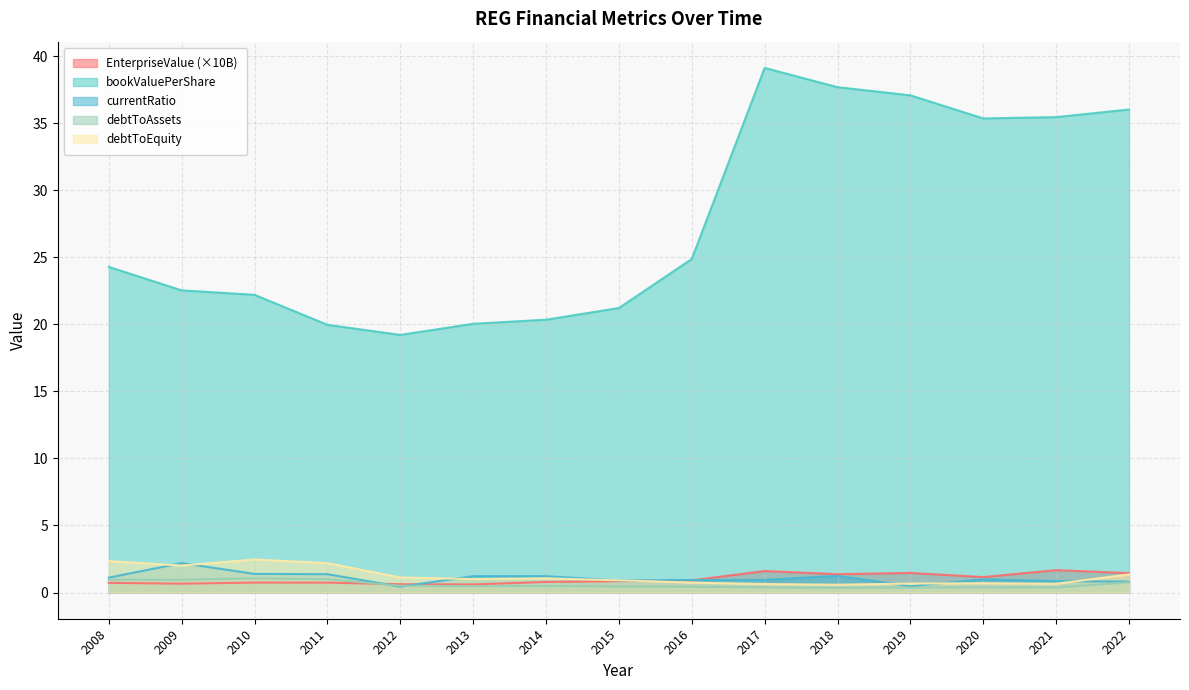

How many interior local valleys does the EnterpriseValue series have?

4